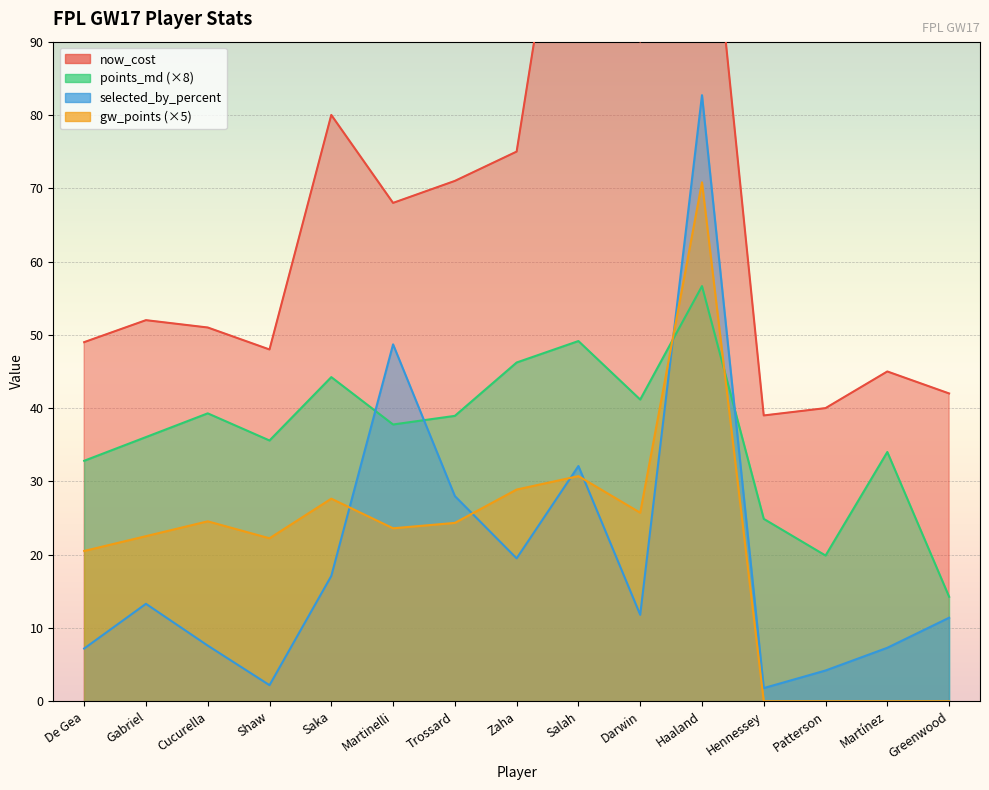

Does the chart display data point markers on the line(s)?

No